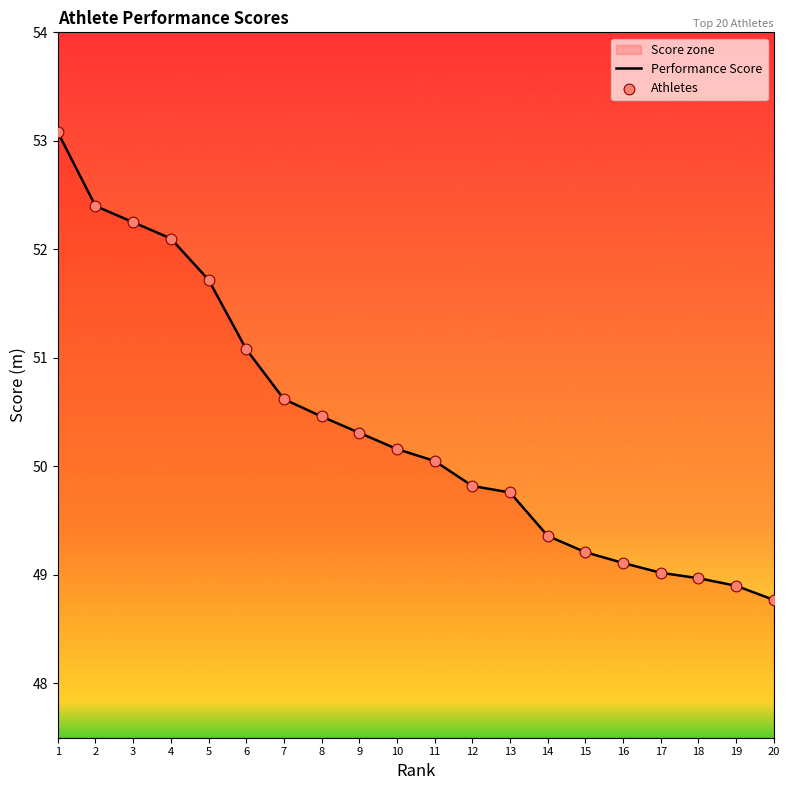

Which series reaches the maximum Y coordinate?

Performance Score